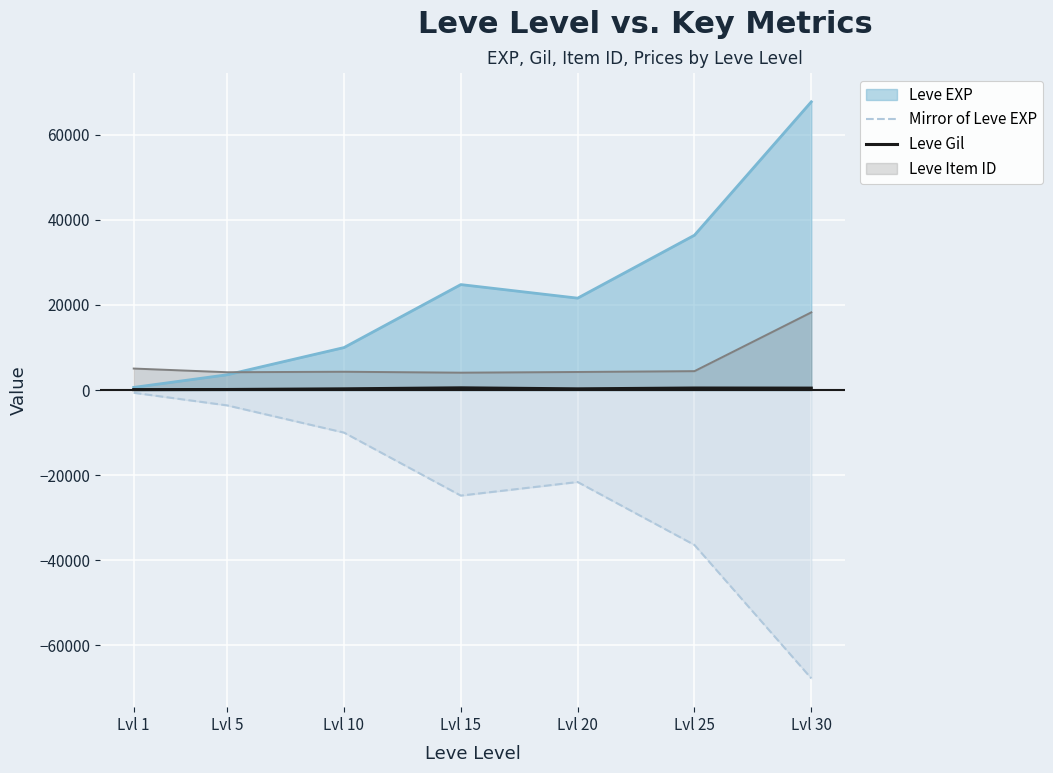

How many lines are shown in the chart?

4